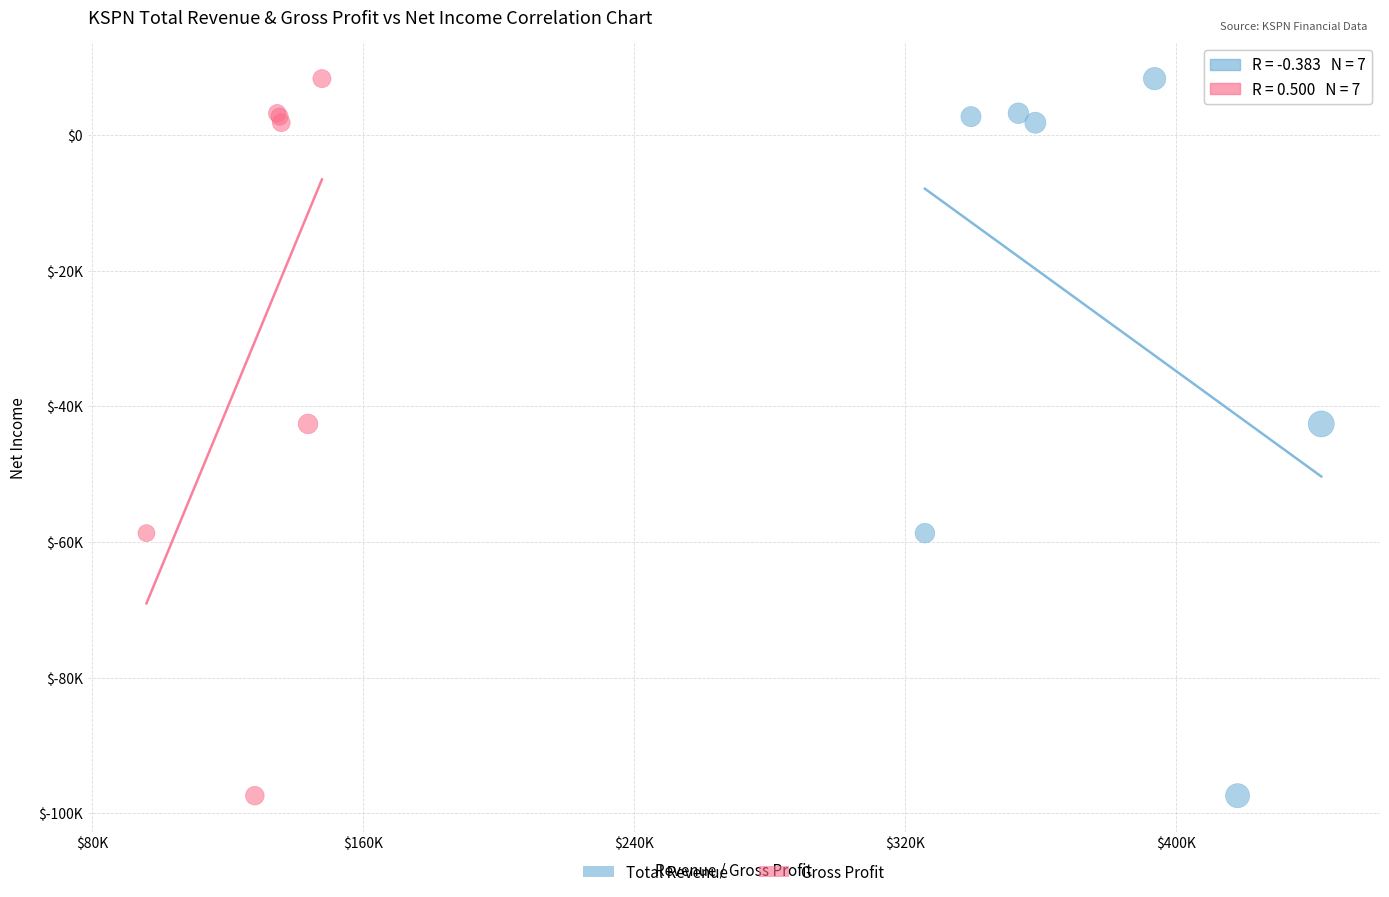

What are all the series names shown in the legend?

Total Revenue, Gross Profit